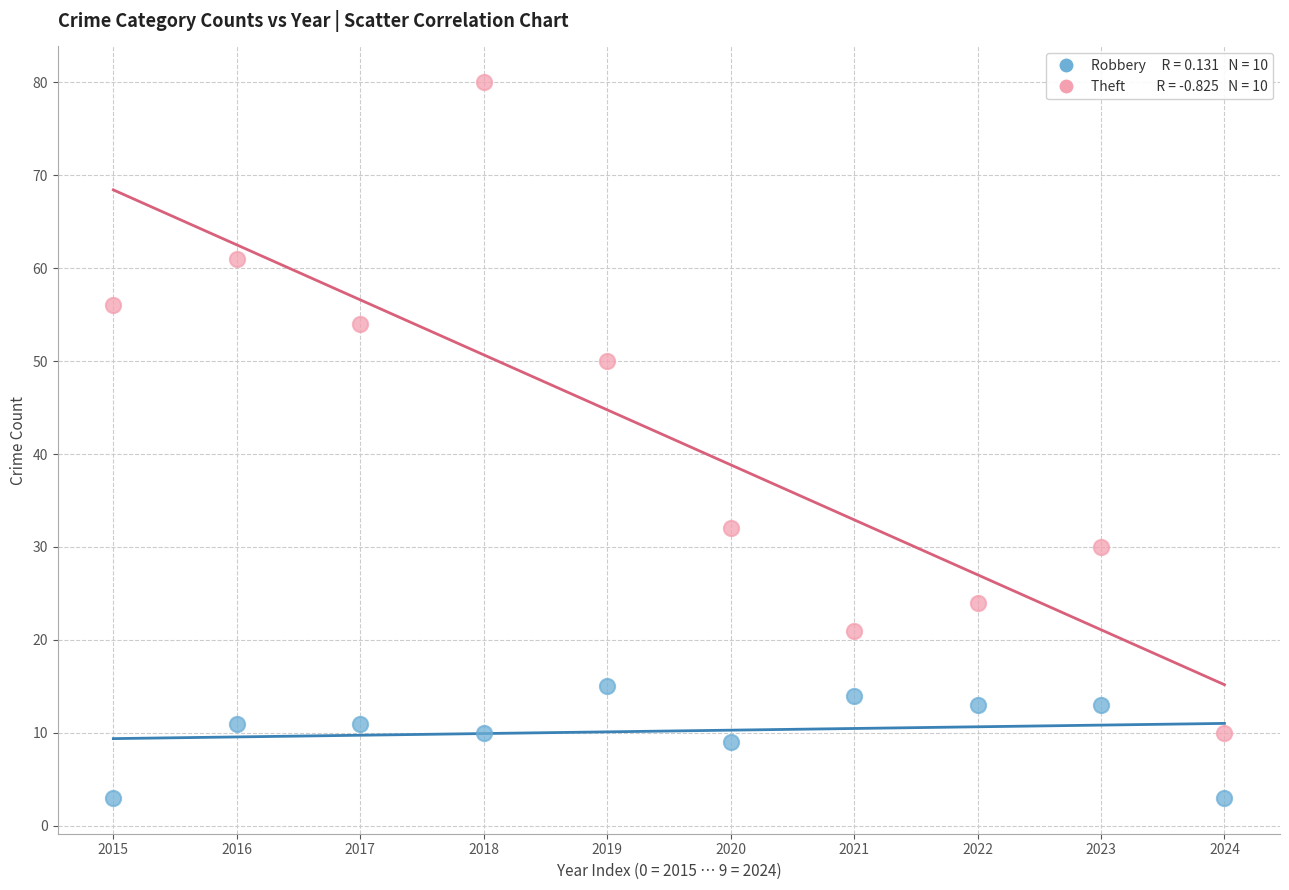

Across all data points, what is the range of Y values (max minus min)?

77